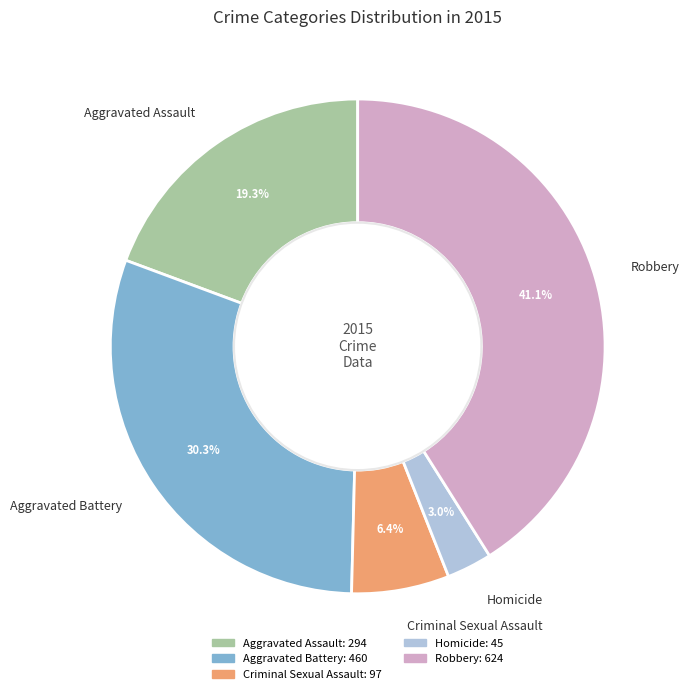

To the nearest percent, what is the difference between the Aggravated Battery and Aggravated Assault slice percentages?

11%